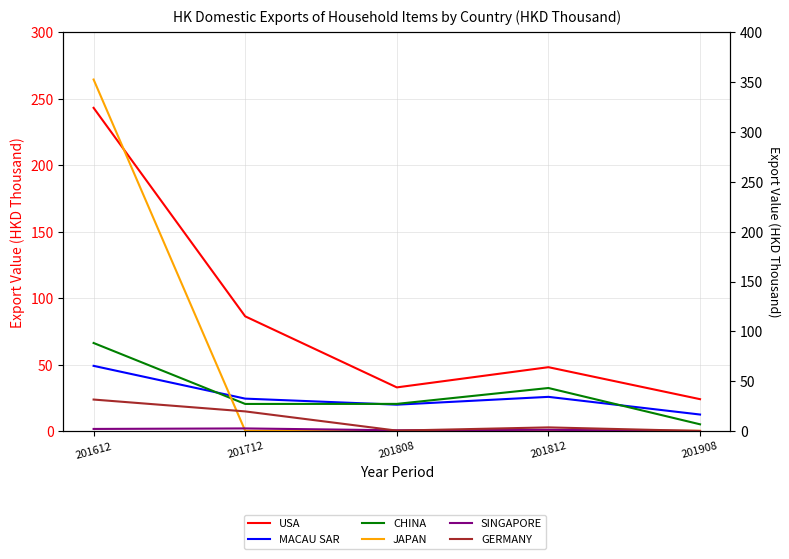

How many data points in GERMANY are above 3?

3